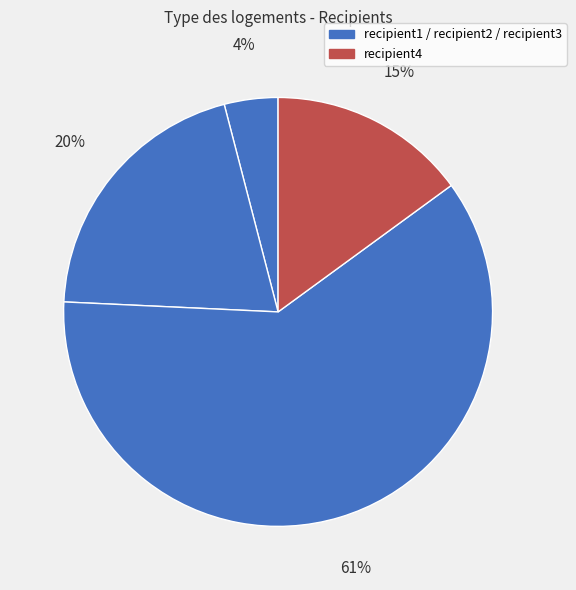

How many slices are in this pie chart?

4